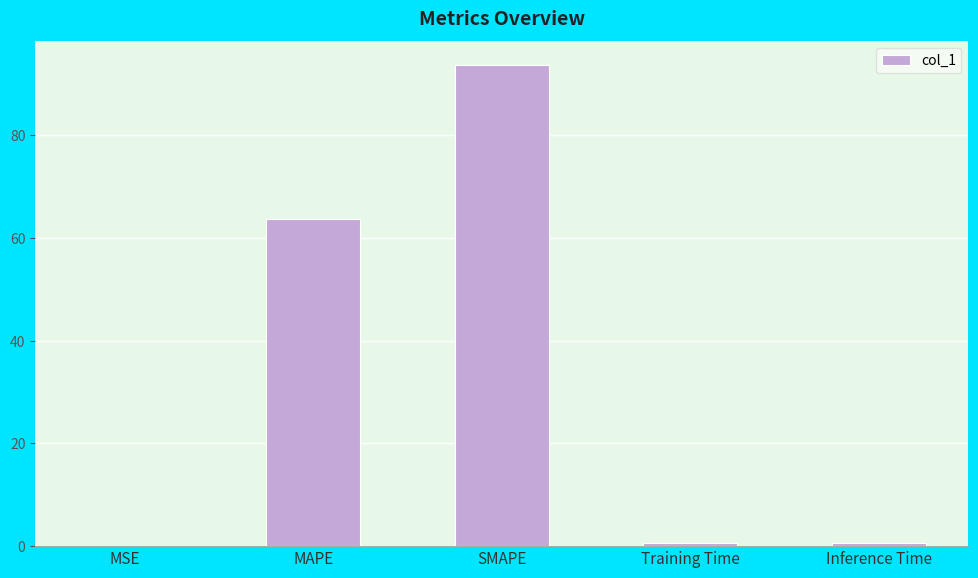

At which category does the chart reach its peak across all series?

SMAPE